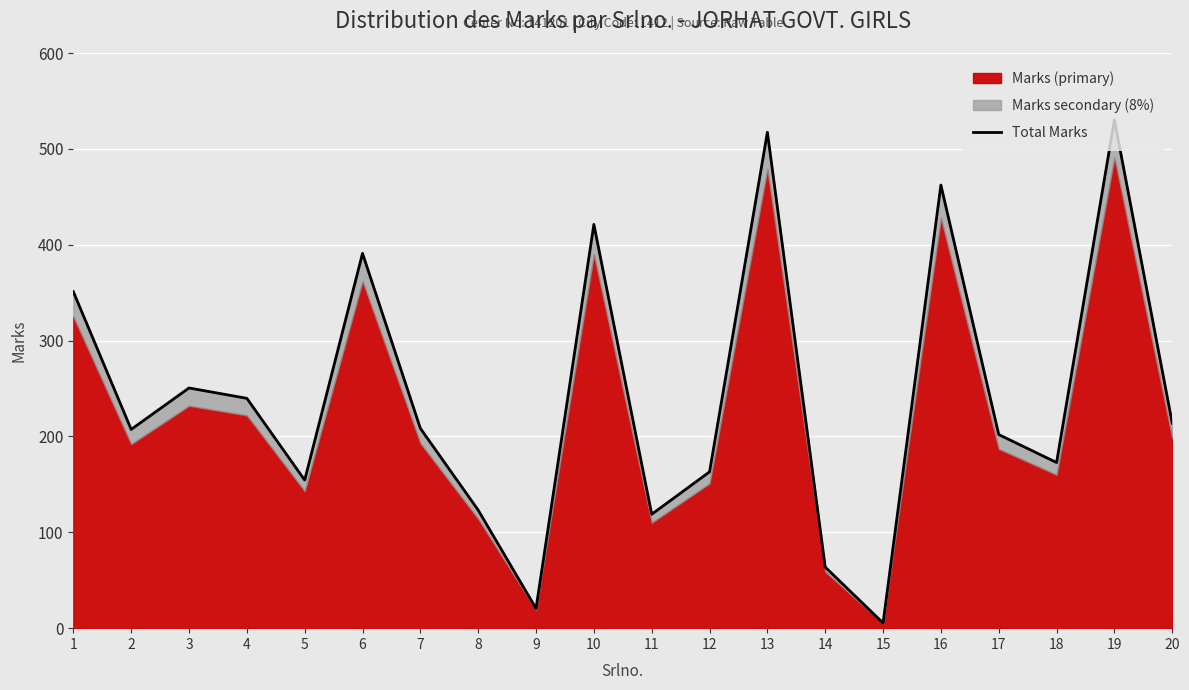

What is the average value?

240.8